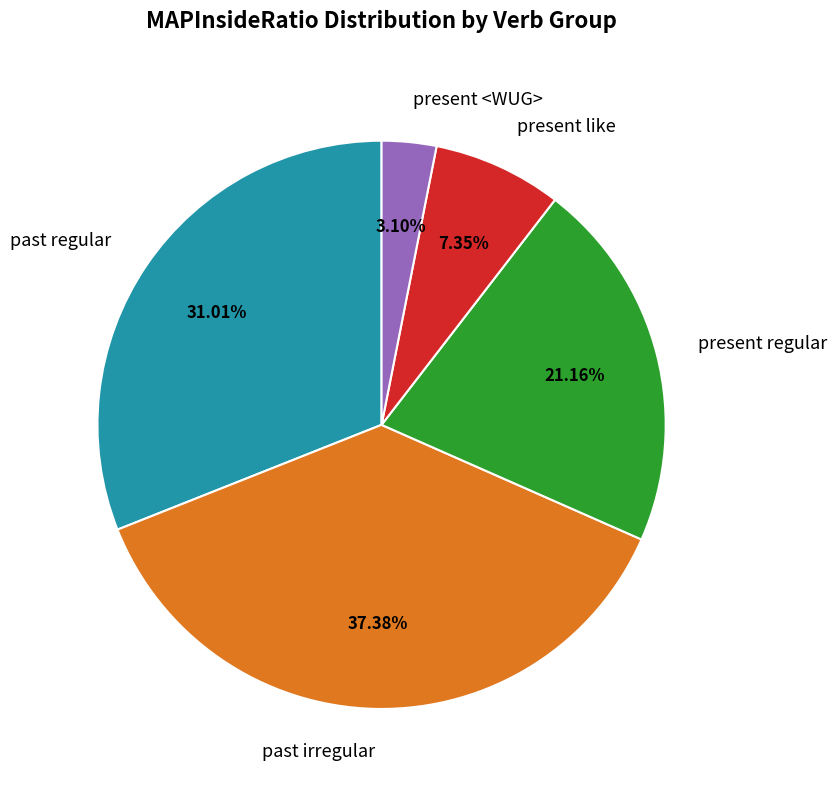

How many slices are in this pie chart?

5